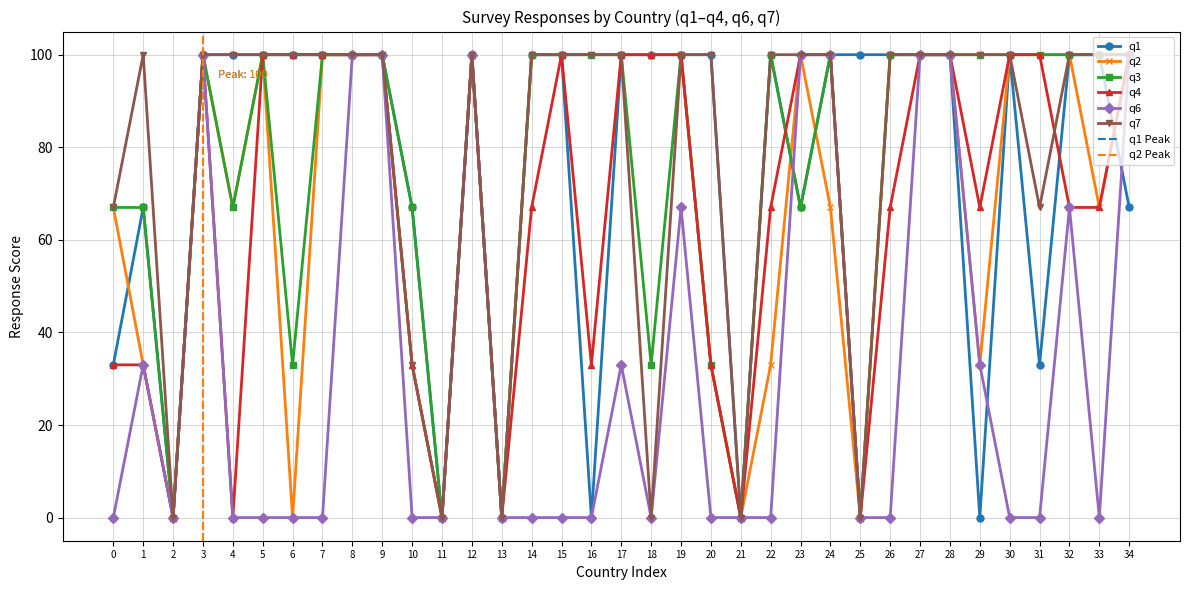

The q3 series shows 29 at 32. True or false?

False